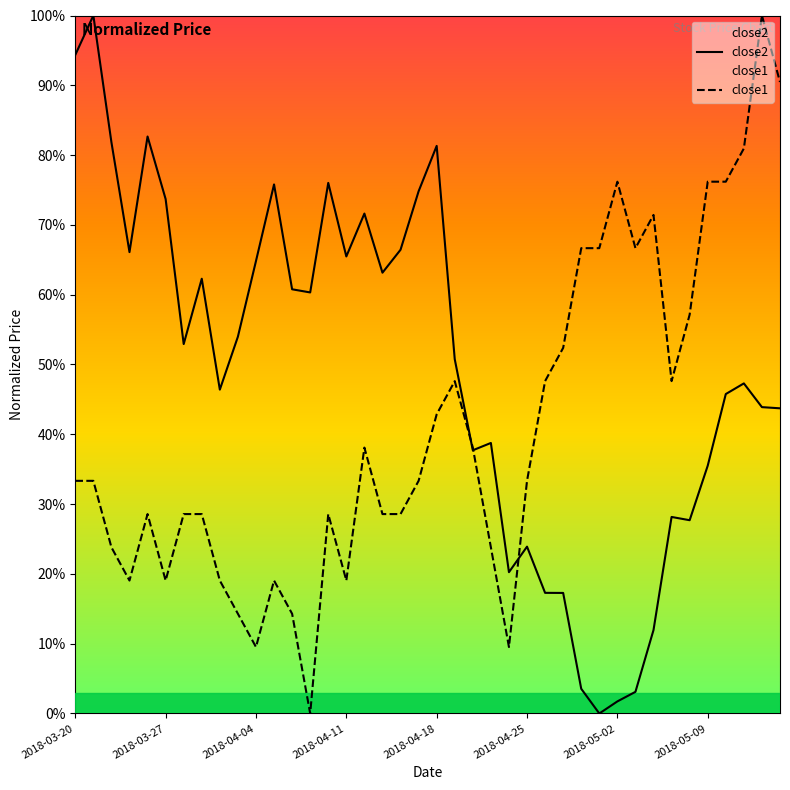

What is the difference between the maximum and minimum values in the close2 series?

1.0